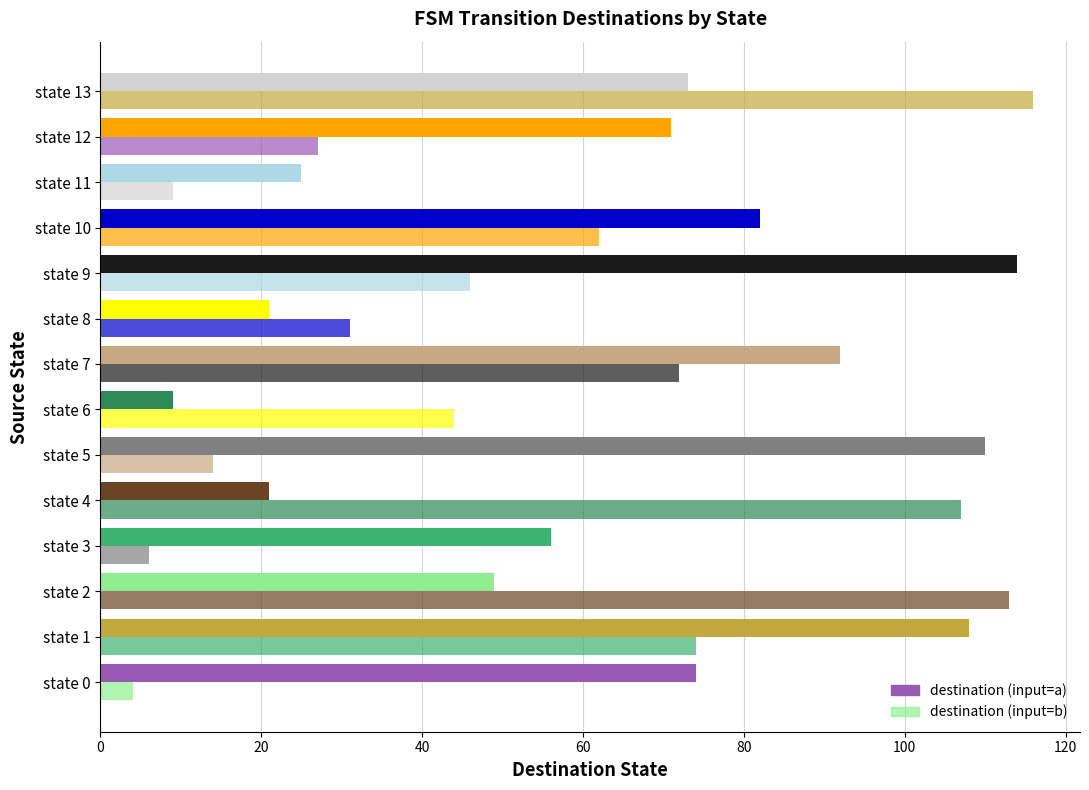

Count the number of categories in the chart.

14